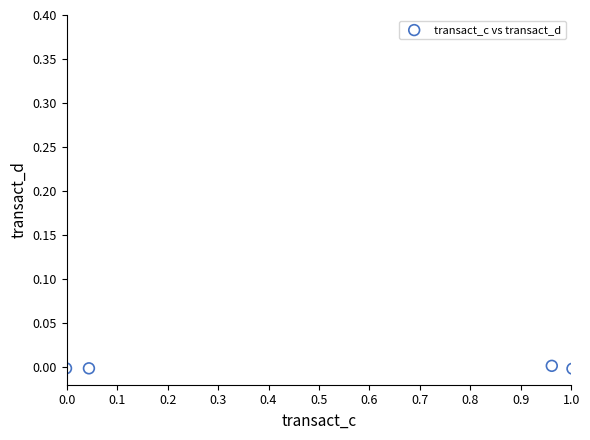

What is the average X value?

0.5